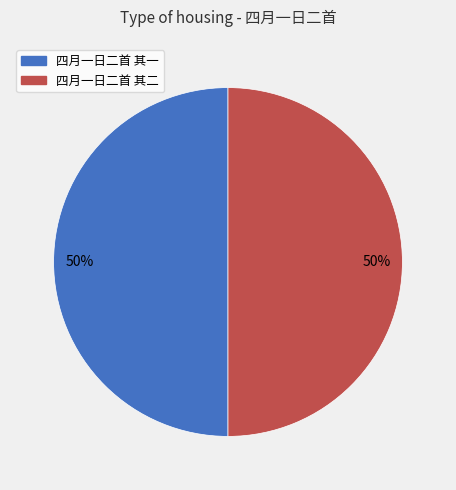

What is the ratio of the value at 四月一日二首 其一 to the value at 四月一日二首 其二?

1.0